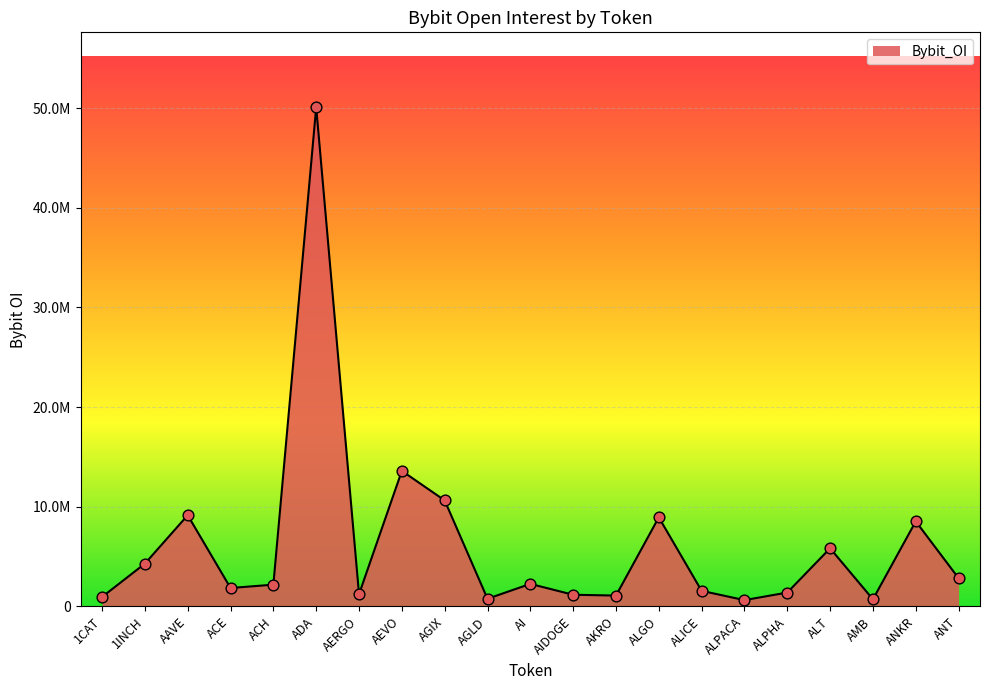

Approximately how many times larger is the value at AEVO compared to 1CAT?

14.4